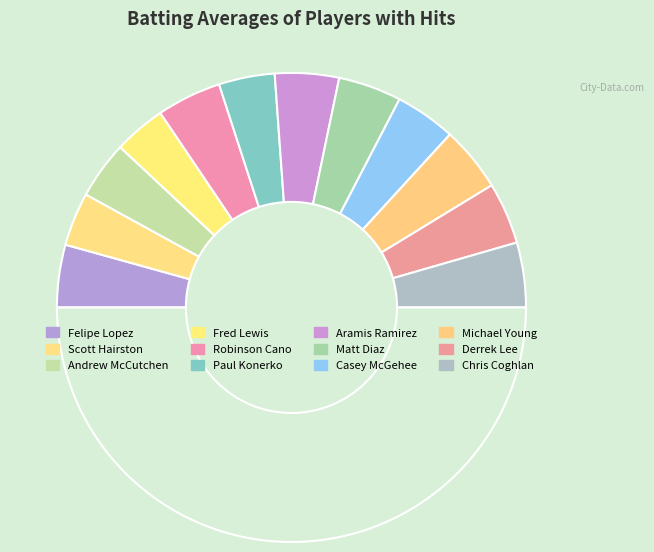

To the nearest percent, what is the average slice percentage?

8%